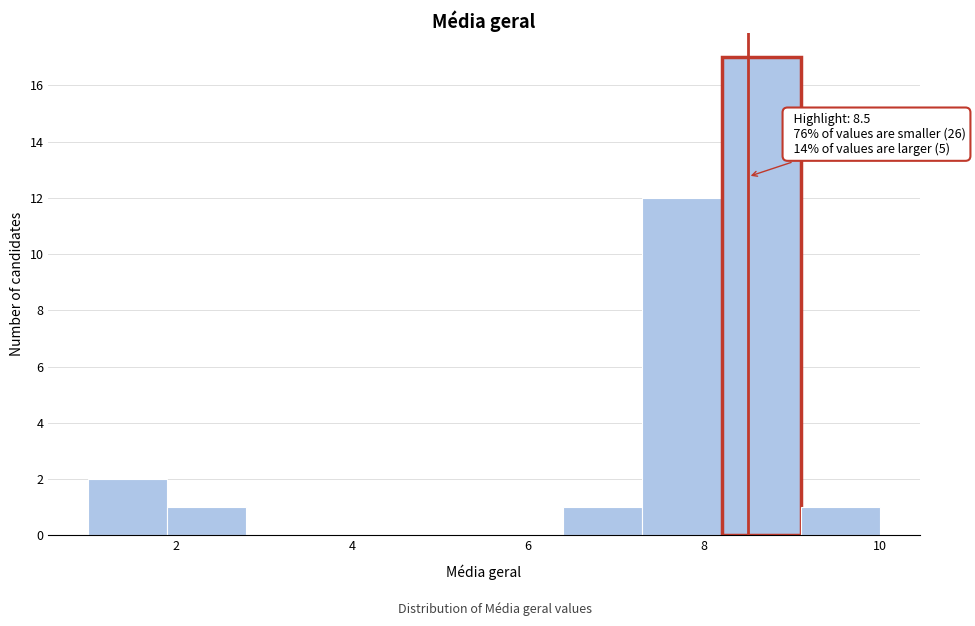

Over which range of the x-axis is the bar tallest?

8.2 to 9.1